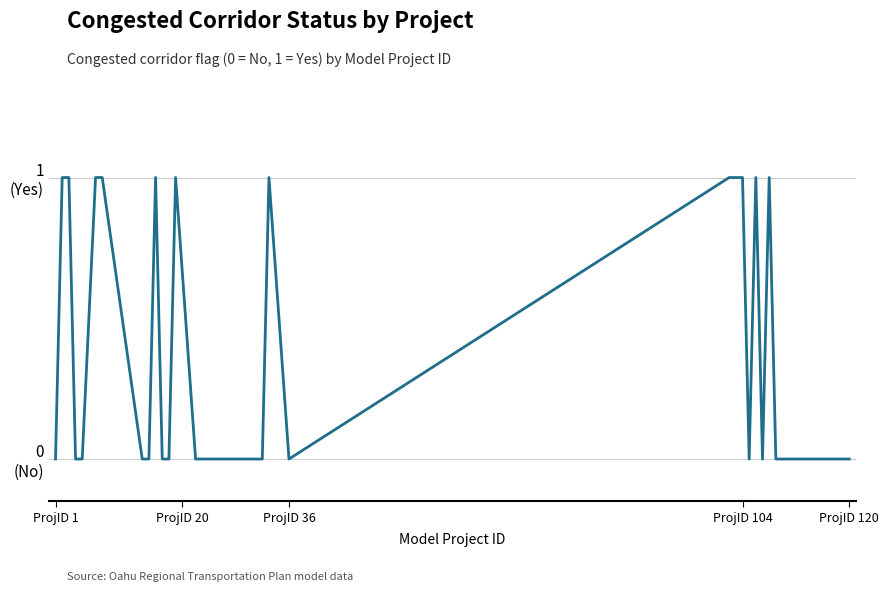

Does the chart have visible grid lines?

Yes